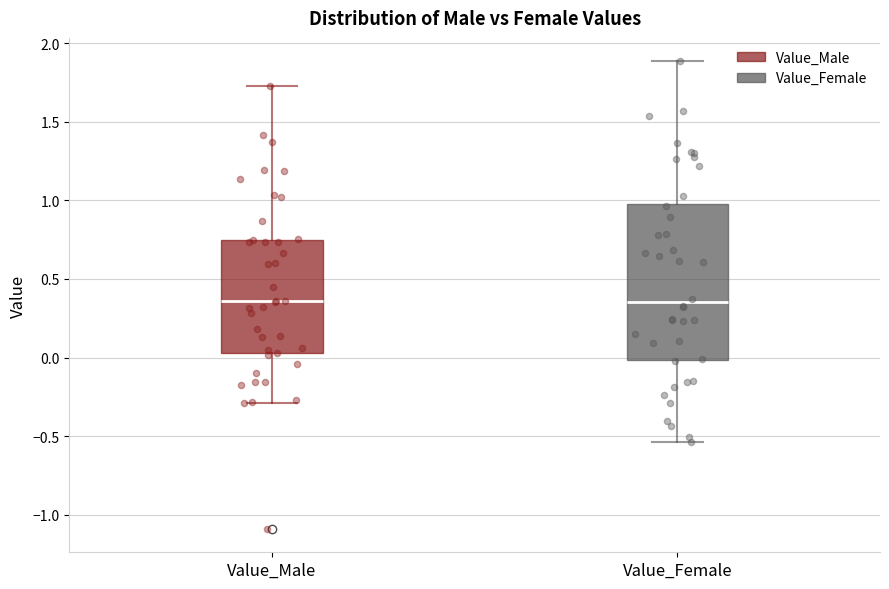

Reading left to right, transcribe this box plot: for each box, give where its median line is, the range the box spans, and where its two whiskers end, as read against the y-axis. The values are not printed on the chart, so give them approximately, as read against the axis.

Value_Male: median 0.35, box 0.05 to 0.75, whiskers -0.30 to 1.75
Value_Female: median 0.35, box 0.00 to 1.00, whiskers -0.55 to 1.90